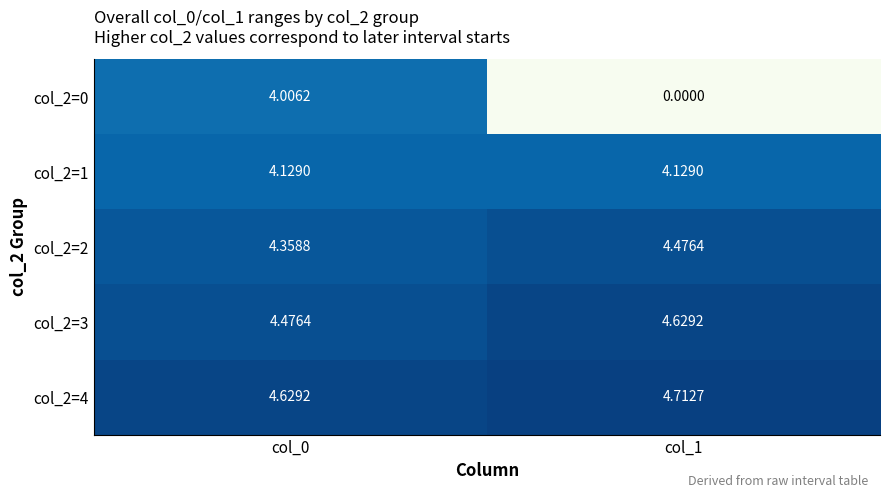

Count the number of categories in the chart.

2